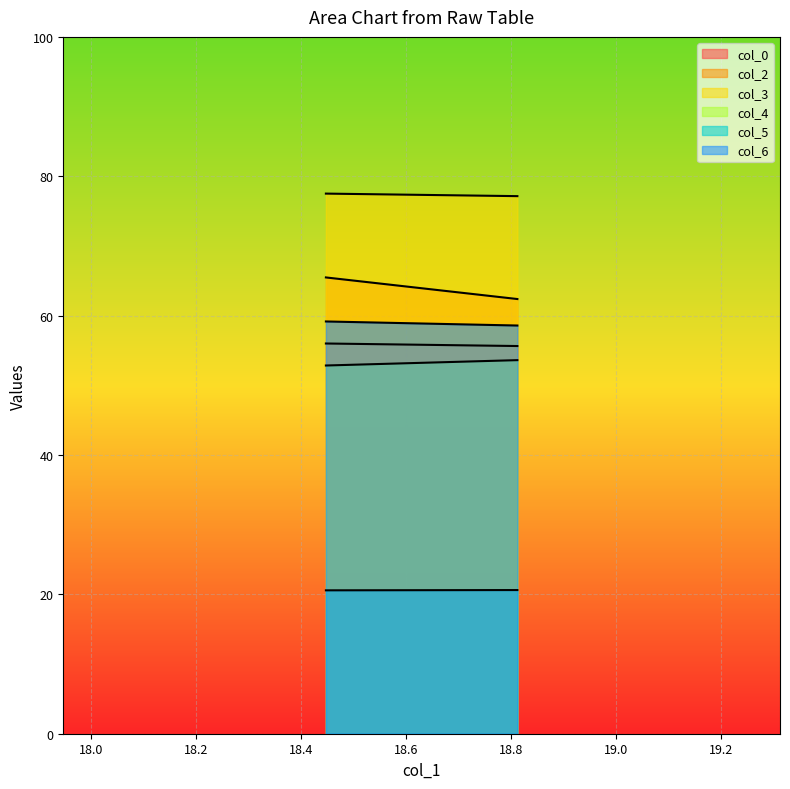

At which label does col_3 reach its minimum?

18.8125